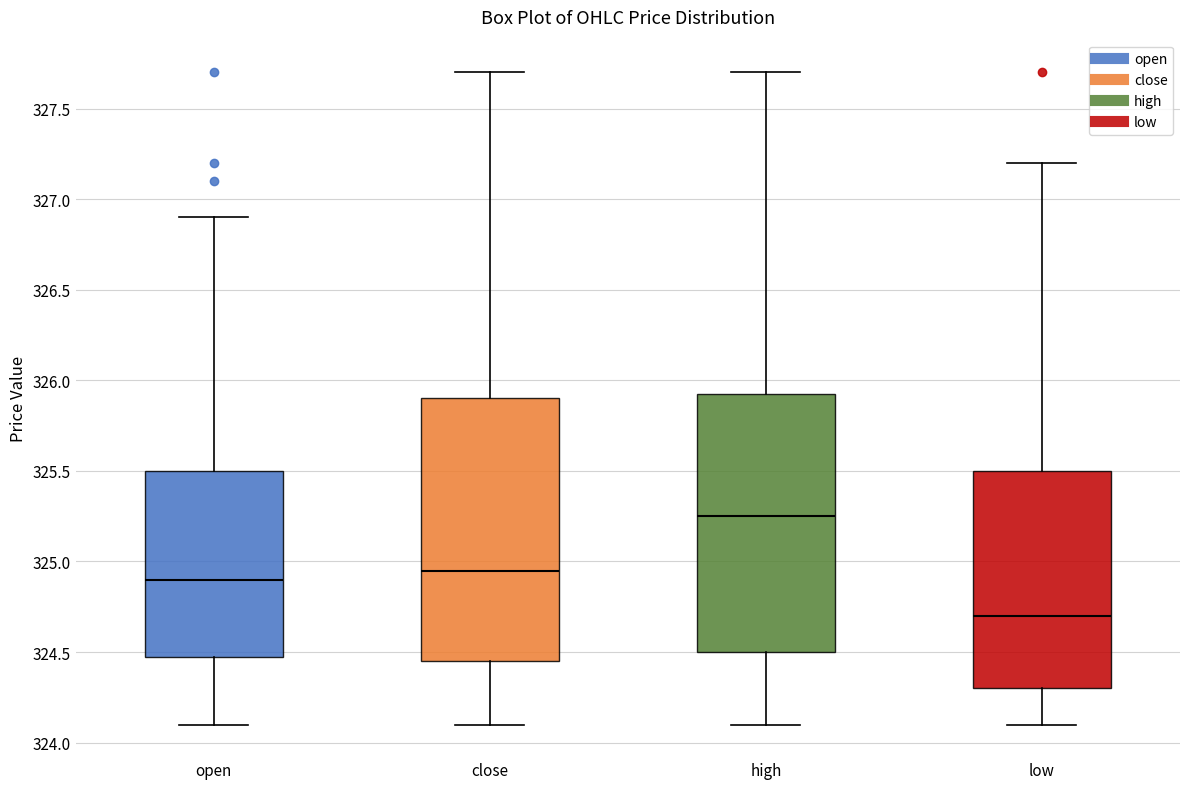

Reading left to right, transcribe this box plot: for each box, give where its median line is, the range the box spans, and where its two whiskers end, as read against the y-axis. The values are not printed on the chart, so give them approximately, as read against the axis.

open: median 324.90, box 324.50 to 325.50, whiskers 324.10 to 326.90
close: median 324.95, box 324.45 to 325.90, whiskers 324.10 to 327.70
high: median 325.25, box 324.50 to 325.95, whiskers 324.10 to 327.70
low: median 324.70, box 324.30 to 325.50, whiskers 324.10 to 327.20